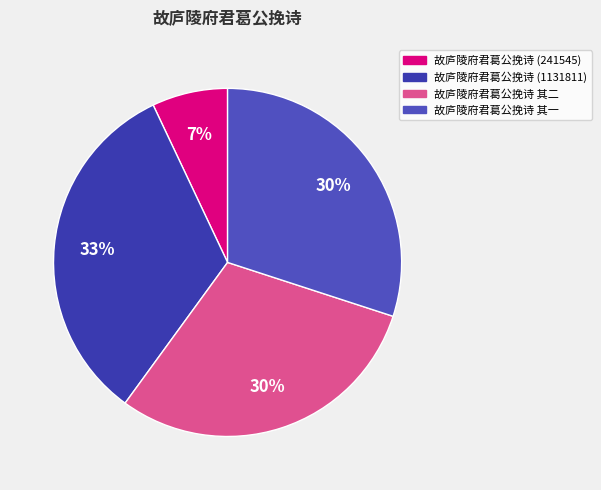

Between 故庐陵府君葛公挽诗 (1131811) and 故庐陵府君葛公挽诗 其一, which is larger?

故庐陵府君葛公挽诗 (1131811)